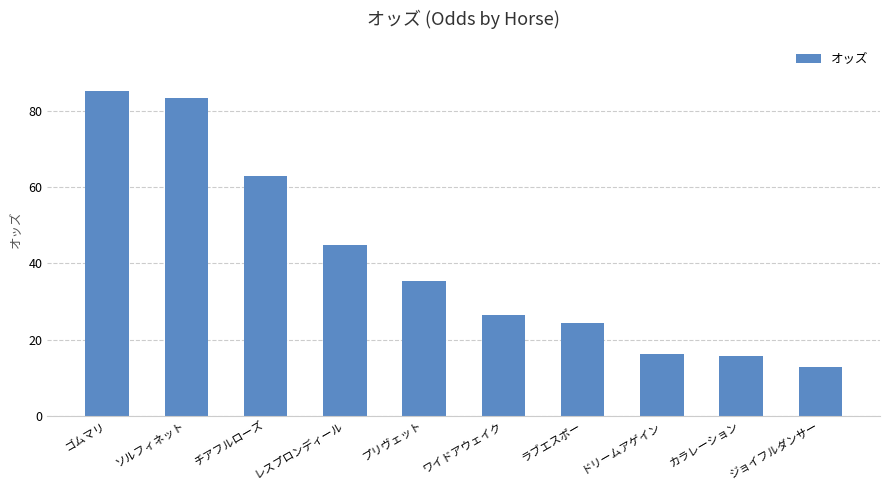

Is it true that the value at ワイドアウェイク is 41.4?

False